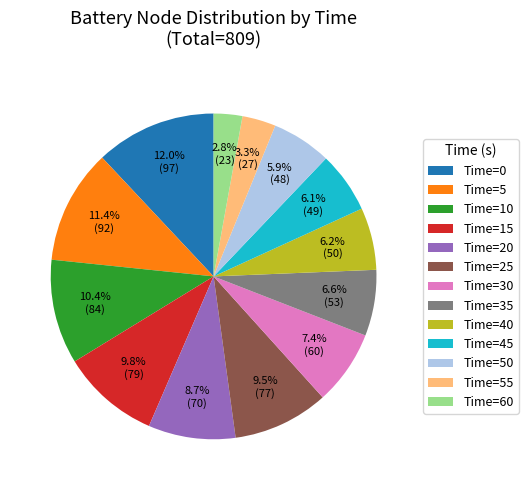

Combined, do Time=25 and Time=10 account for over 50%?

No